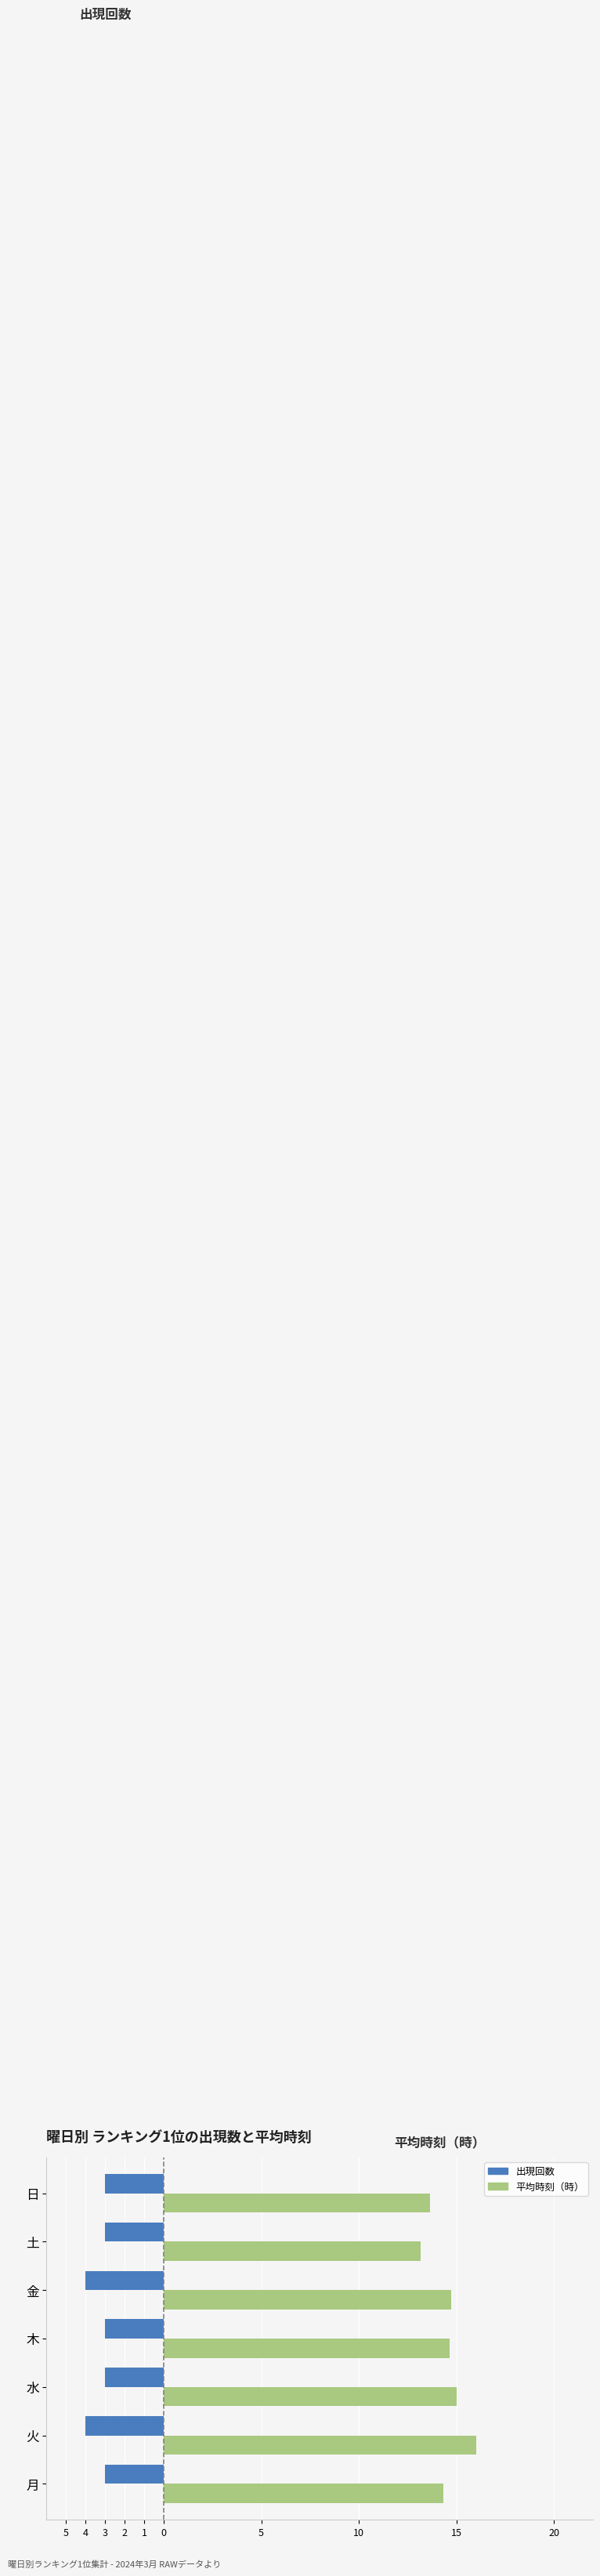

What are all the series names shown in the legend?

出現回数, 平均時刻（時）